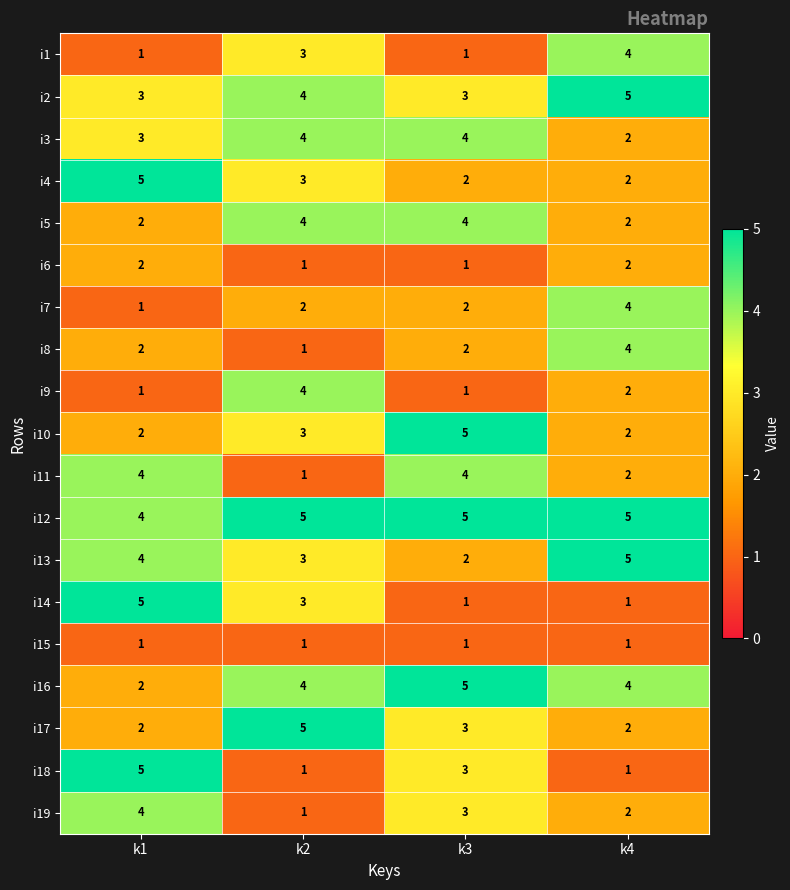

What is the approximate value of i13 at k2?

3